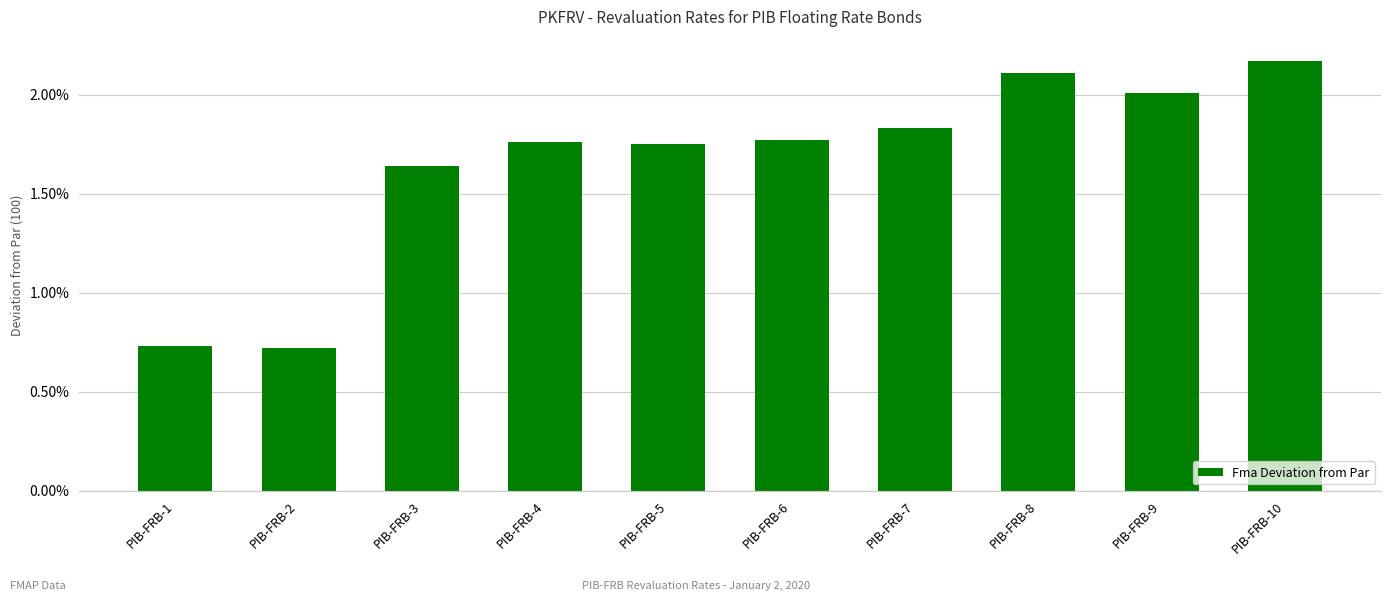

Where does the data first go above 1?

PIB-FRB-3